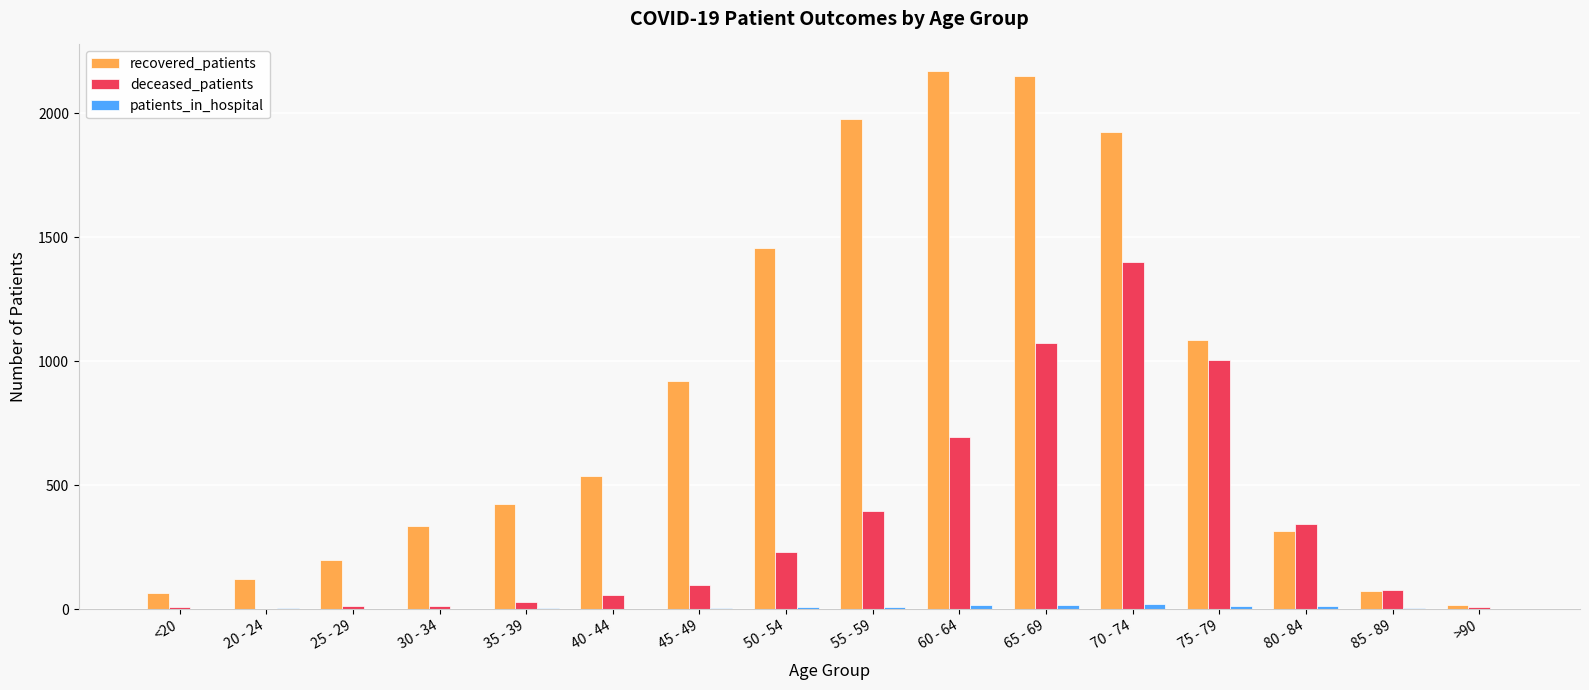

Is the value of deceased_patients at 75 - 79 greater than the value of recovered_patients at 40 - 44?

Yes